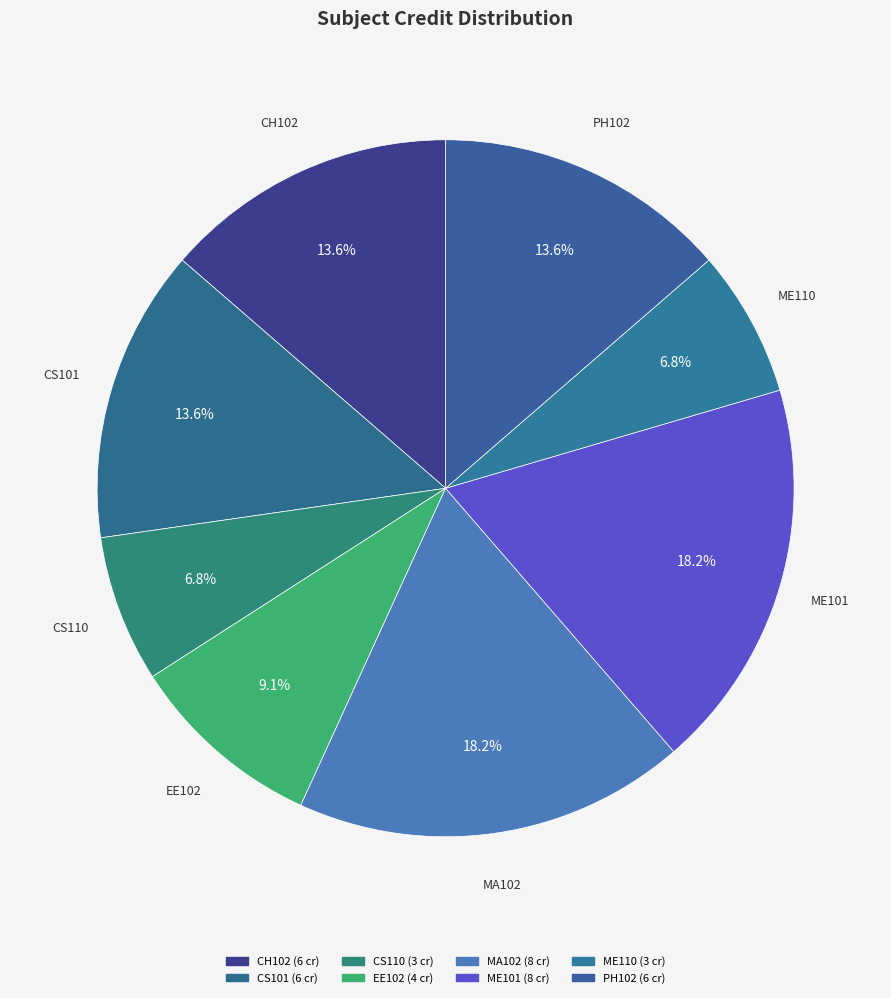

How many segments does this pie chart have?

8